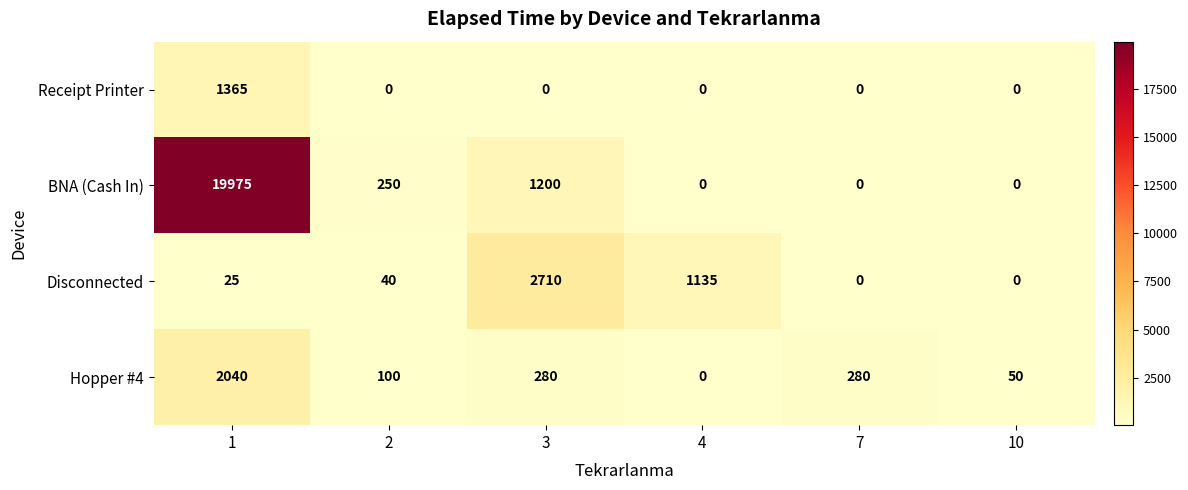

What is the total value across all series at 4?

1135